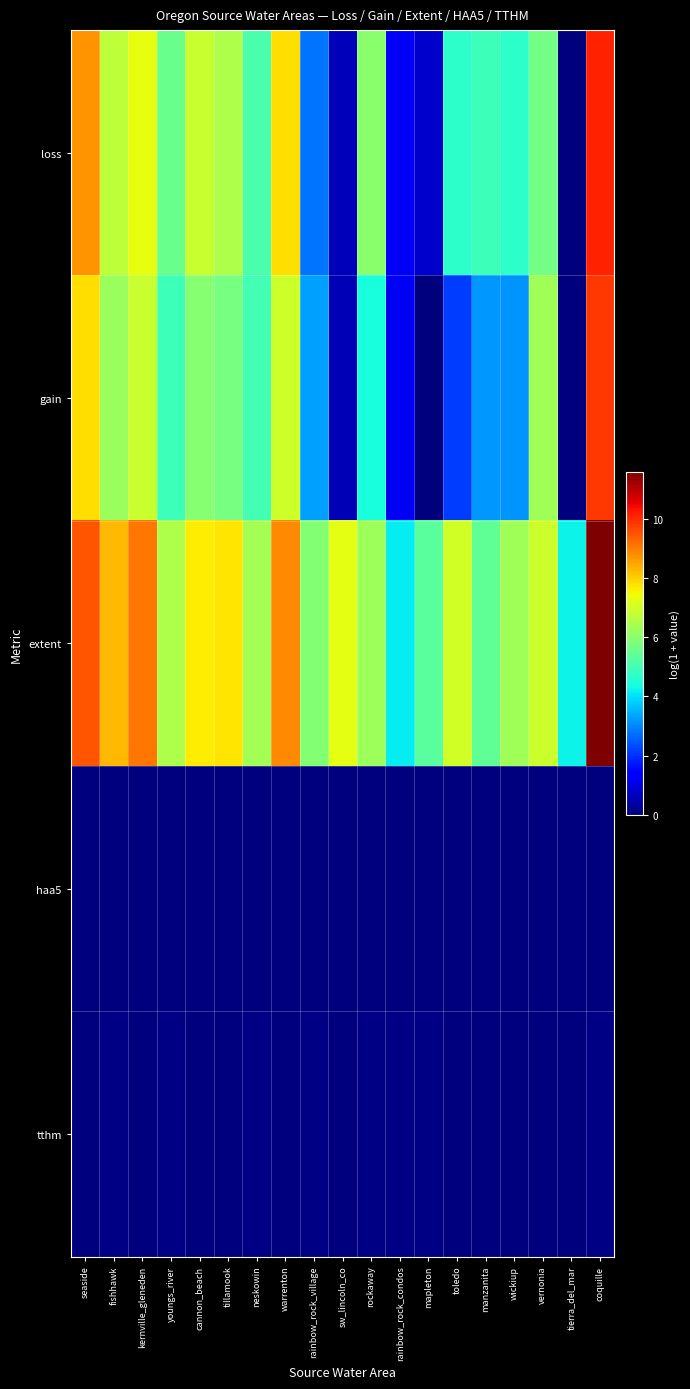

What is the total value across all series at kernville_gleneden?

23.3